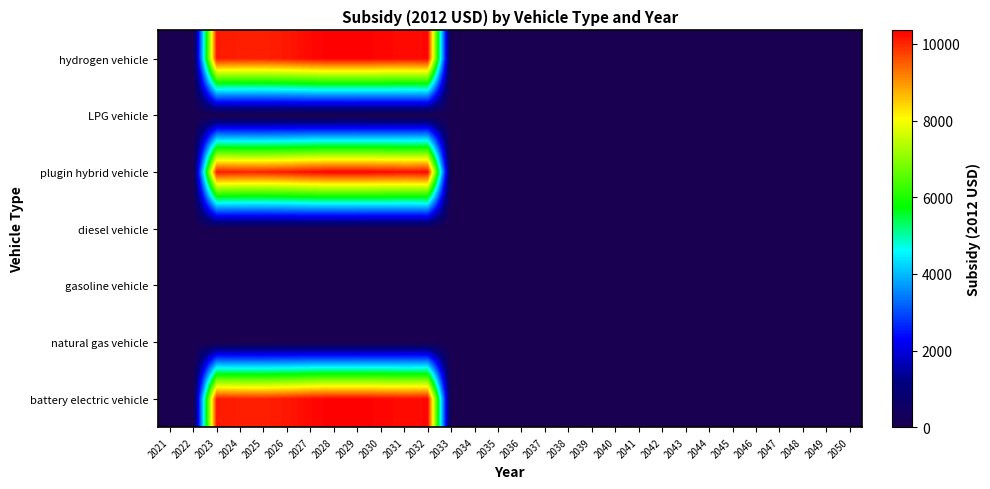

Reading left to right, transcribe all the data shown in this chart.

battery electric vehicle: 2021=0.0	2022=0.0	2023=10121.2	2024=10059.8	2025=10050.8	2026=10127.4	2027=10269.1	2028=10350.8	2029=10353.7	2030=10294.2	2031=10251.9	2032=10279.8	2033=0.0	2034=0.0	2035=0.0	2036=0.0	2037=0.0	2038=0.0	2039=0.0	2040=0.0	2041=0.0	2042=0.0	2043=0.0	2044=0.0	2045=0.0	2046=0.0	2047=0.0	2048=0.0	2049=0.0	2050=0.0
natural gas vehicle: 2021=0.0	2022=0.0	2023=0.0	2024=0.0	2025=0.0	2026=0.0	2027=0.0	2028=0.0	2029=0.0	2030=0.0	2031=0.0	2032=0.0	2033=0.0	2034=0.0	2035=0.0	2036=0.0	2037=0.0	2038=0.0	2039=0.0	2040=0.0	2041=0.0	2042=0.0	2043=0.0	2044=0.0	2045=0.0	2046=0.0	2047=0.0	2048=0.0	2049=0.0	2050=0.0
gasoline vehicle: 2021=0.0	2022=0.0	2023=0.0	2024=0.0	2025=0.0	2026=0.0	2027=0.0	2028=0.0	2029=0.0	2030=0.0	2031=0.0	2032=0.0	2033=0.0	2034=0.0	2035=0.0	2036=0.0	2037=0.0	2038=0.0	2039=0.0	2040=0.0	2041=0.0	2042=0.0	2043=0.0	2044=0.0	2045=0.0	2046=0.0	2047=0.0	2048=0.0	2049=0.0	2050=0.0
diesel vehicle: 2021=0.0	2022=0.0	2023=0.0	2024=0.0	2025=0.0	2026=0.0	2027=0.0	2028=0.0	2029=0.0	2030=0.0	2031=0.0	2032=0.0	2033=0.0	2034=0.0	2035=0.0	2036=0.0	2037=0.0	2038=0.0	2039=0.0	2040=0.0	2041=0.0	2042=0.0	2043=0.0	2044=0.0	2045=0.0	2046=0.0	2047=0.0	2048=0.0	2049=0.0	2050=0.0
plugin hybrid vehicle: 2021=0.0	2022=0.0	2023=10121.2	2024=10059.8	2025=10050.8	2026=10127.4	2027=10269.1	2028=10350.8	2029=10353.7	2030=10294.2	2031=10251.9	2032=10279.8	2033=0.0	2034=0.0	2035=0.0	2036=0.0	2037=0.0	2038=0.0	2039=0.0	2040=0.0	2041=0.0	2042=0.0	2043=0.0	2044=0.0	2045=0.0	2046=0.0	2047=0.0	2048=0.0	2049=0.0	2050=0.0
LPG vehicle: 2021=0.0	2022=0.0	2023=0.0	2024=0.0	2025=0.0	2026=0.0	2027=0.0	2028=0.0	2029=0.0	2030=0.0	2031=0.0	2032=0.0	2033=0.0	2034=0.0	2035=0.0	2036=0.0	2037=0.0	2038=0.0	2039=0.0	2040=0.0	2041=0.0	2042=0.0	2043=0.0	2044=0.0	2045=0.0	2046=0.0	2047=0.0	2048=0.0	2049=0.0	2050=0.0
hydrogen vehicle: 2021=0.0	2022=0.0	2023=10121.2	2024=10059.8	2025=10050.8	2026=10127.4	2027=10269.1	2028=10350.8	2029=10353.7	2030=10294.2	2031=10251.9	2032=10279.8	2033=0.0	2034=0.0	2035=0.0	2036=0.0	2037=0.0	2038=0.0	2039=0.0	2040=0.0	2041=0.0	2042=0.0	2043=0.0	2044=0.0	2045=0.0	2046=0.0	2047=0.0	2048=0.0	2049=0.0	2050=0.0